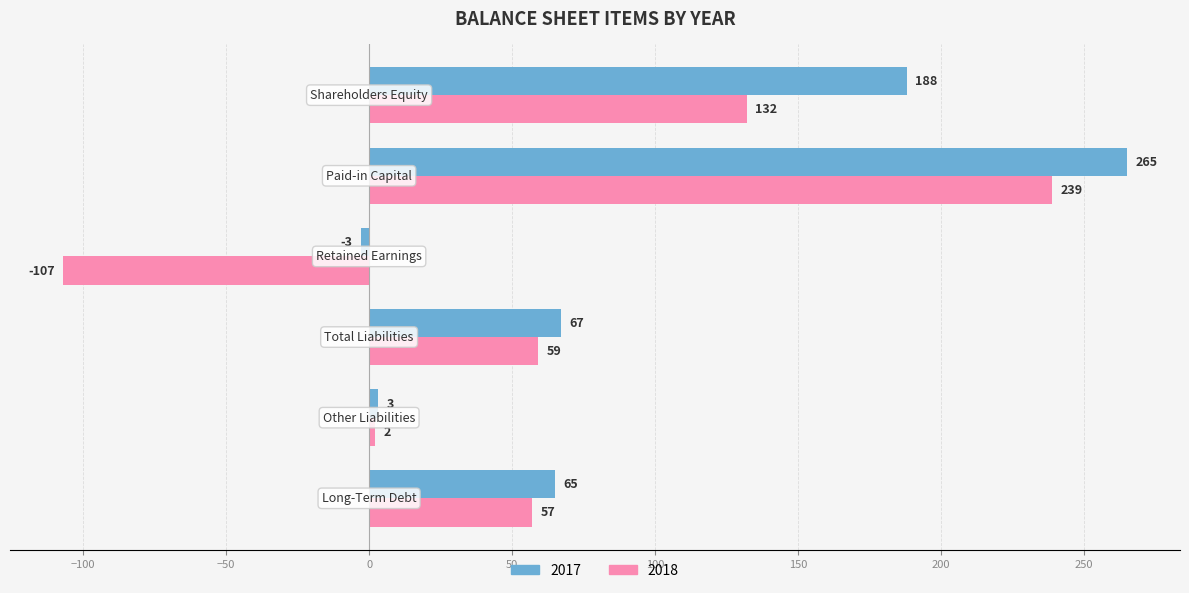

Which series has the widest spread of values?

2018